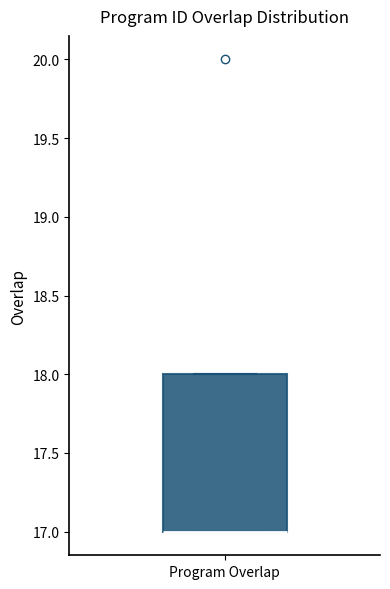

Read this box plot against the y-axis: the position of the median line, the range covered by the box, and the ends of both whiskers. The values are not printed on the chart, so give them approximately, as read against the axis.

median 17 (drawn on the box's lower edge), box 17 to 18, whiskers 17 to 18